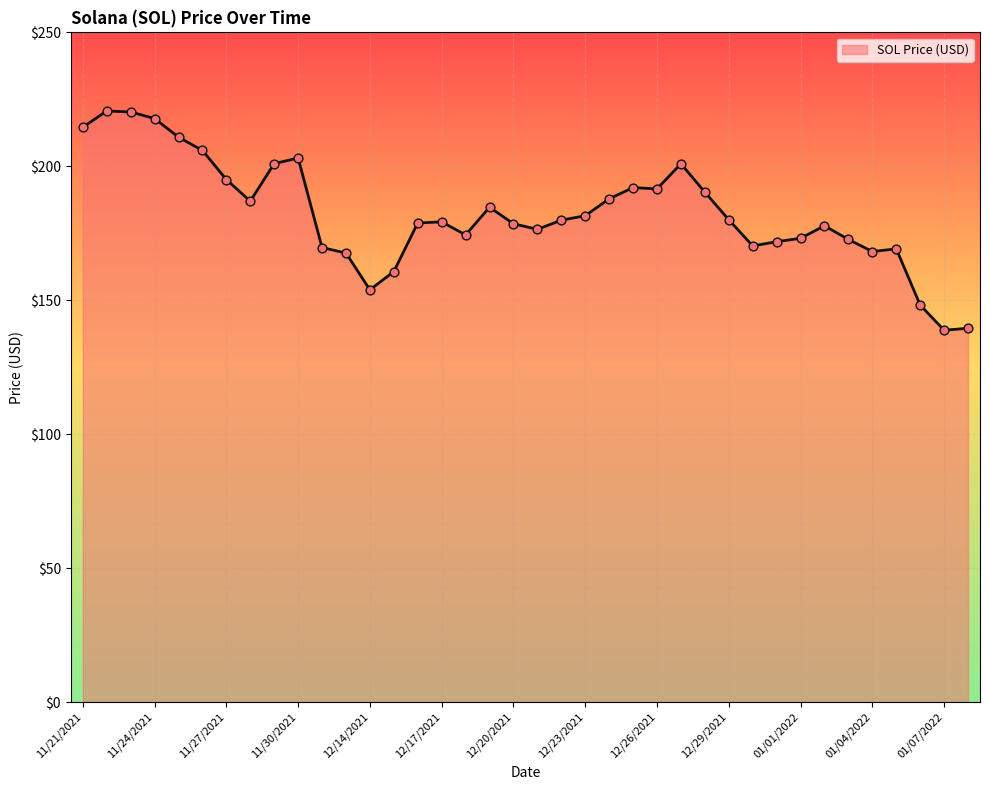

What is the difference between the maximum and minimum values?

81.8